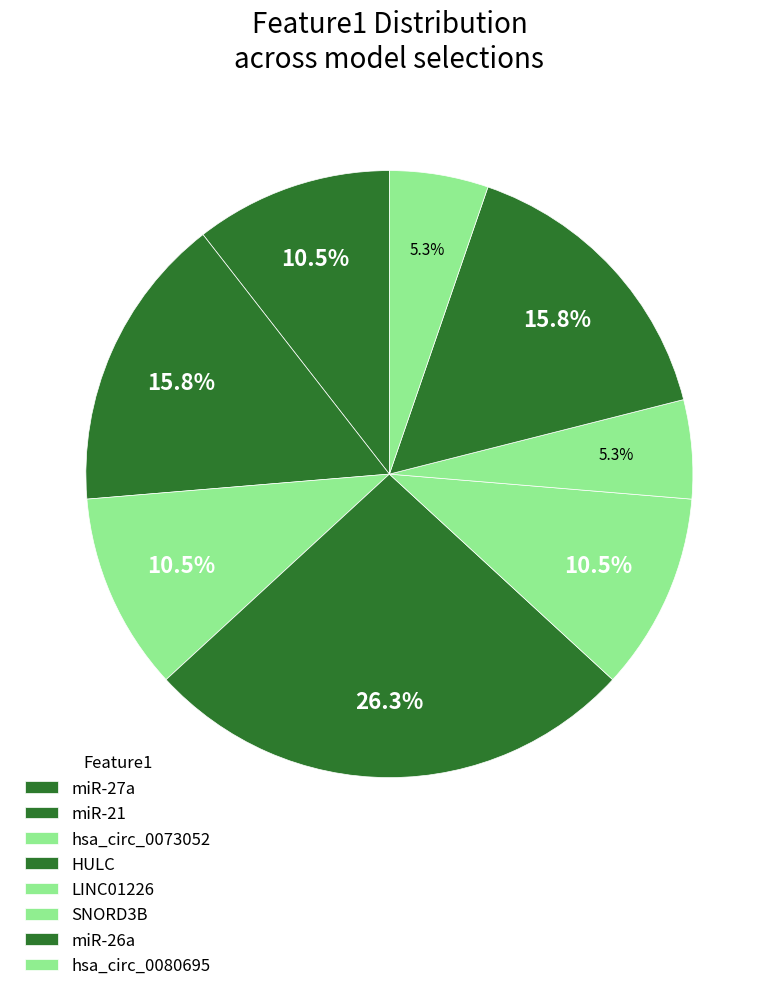

How many slices are in this pie chart?

8